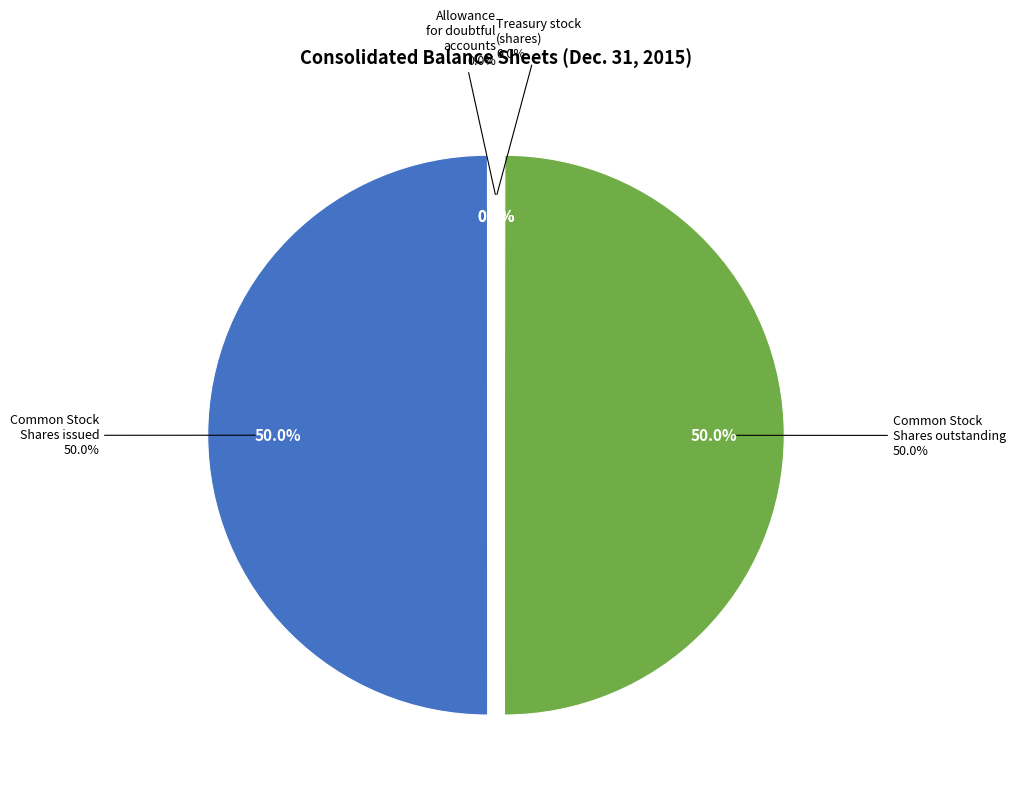

To the nearest percent, what percentage of the pie is Common Stock, Shares outstanding?

50%